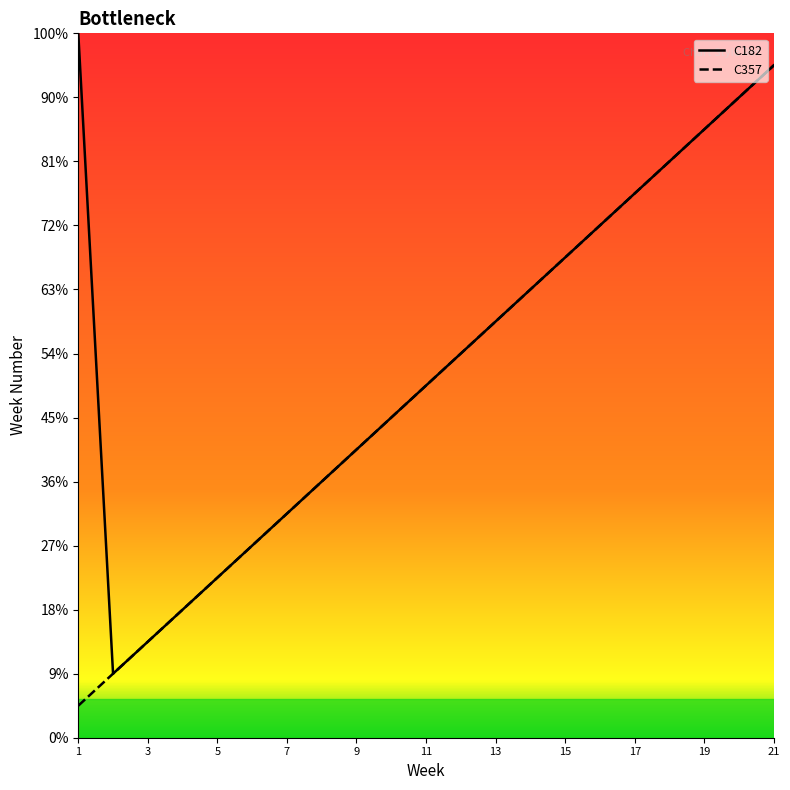

Rank the series by their maximum value, from highest to lowest.

C182, C357